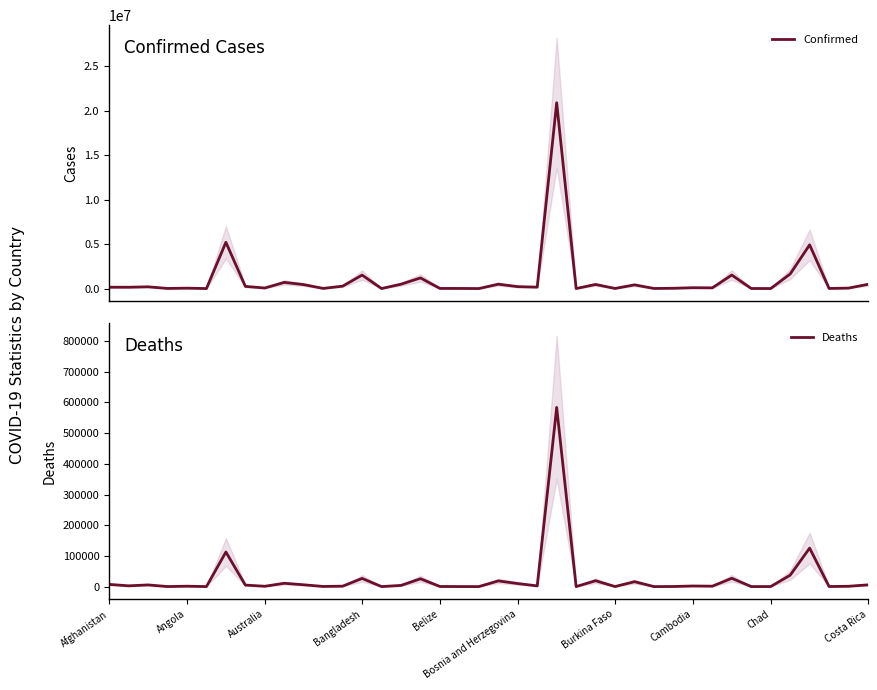

True or false: Confirmed has more than 2 points higher than both neighbors.

True